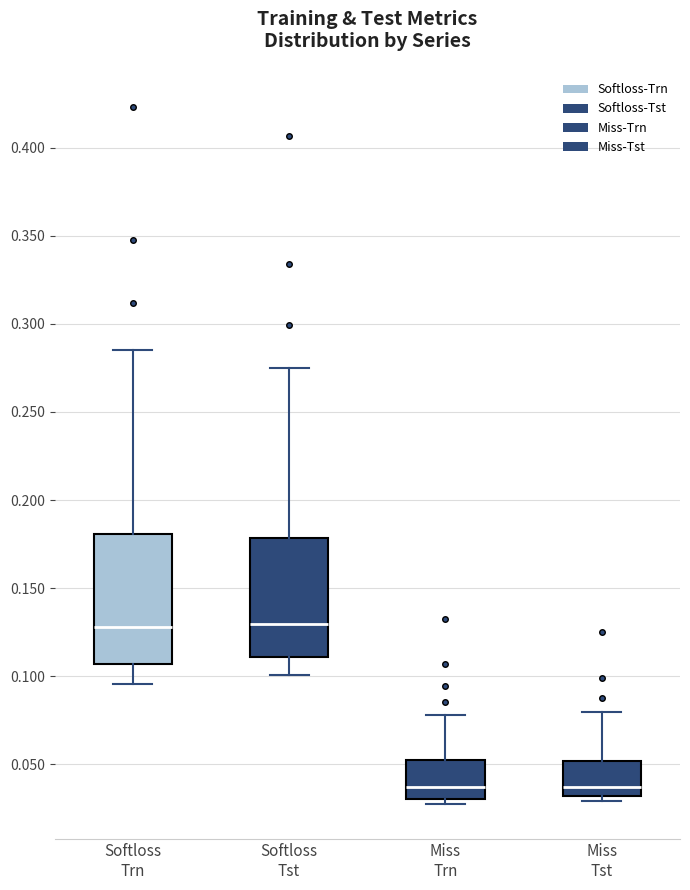

Reading left to right, read every box against the y-axis: the position of its median line, the range the box covers, and the ends of its whiskers. The values are not printed on the chart, so give them approximately, as read against the axis.

Softloss Trn: median 0.130, box 0.105 to 0.180, whiskers 0.095 to 0.285
Softloss Tst: median 0.130, box 0.110 to 0.180, whiskers 0.100 to 0.275
Miss Trn: median 0.035, box 0.030 to 0.055, whiskers 0.030 (just below the box's lower edge) to 0.080
Miss Tst: median 0.035, box 0.030 to 0.050, whiskers 0.030 (just below the box's lower edge) to 0.080